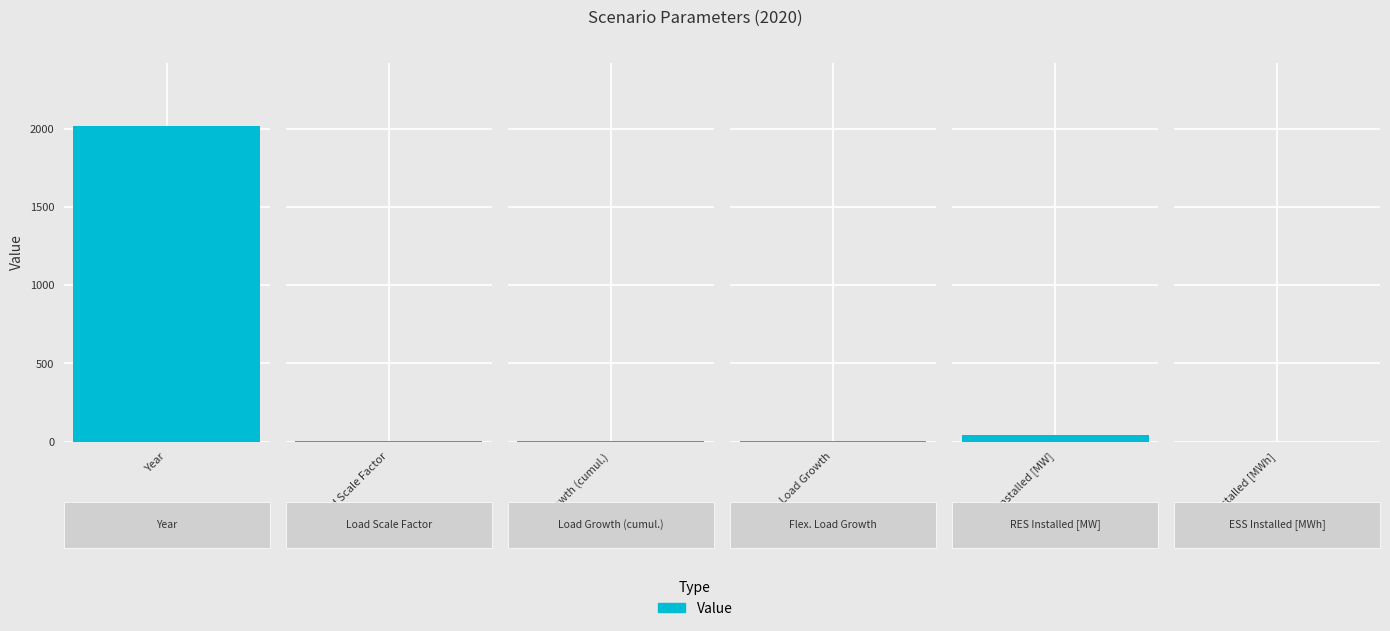

What is the change in value from Year to Load Scale Factor?

-2019